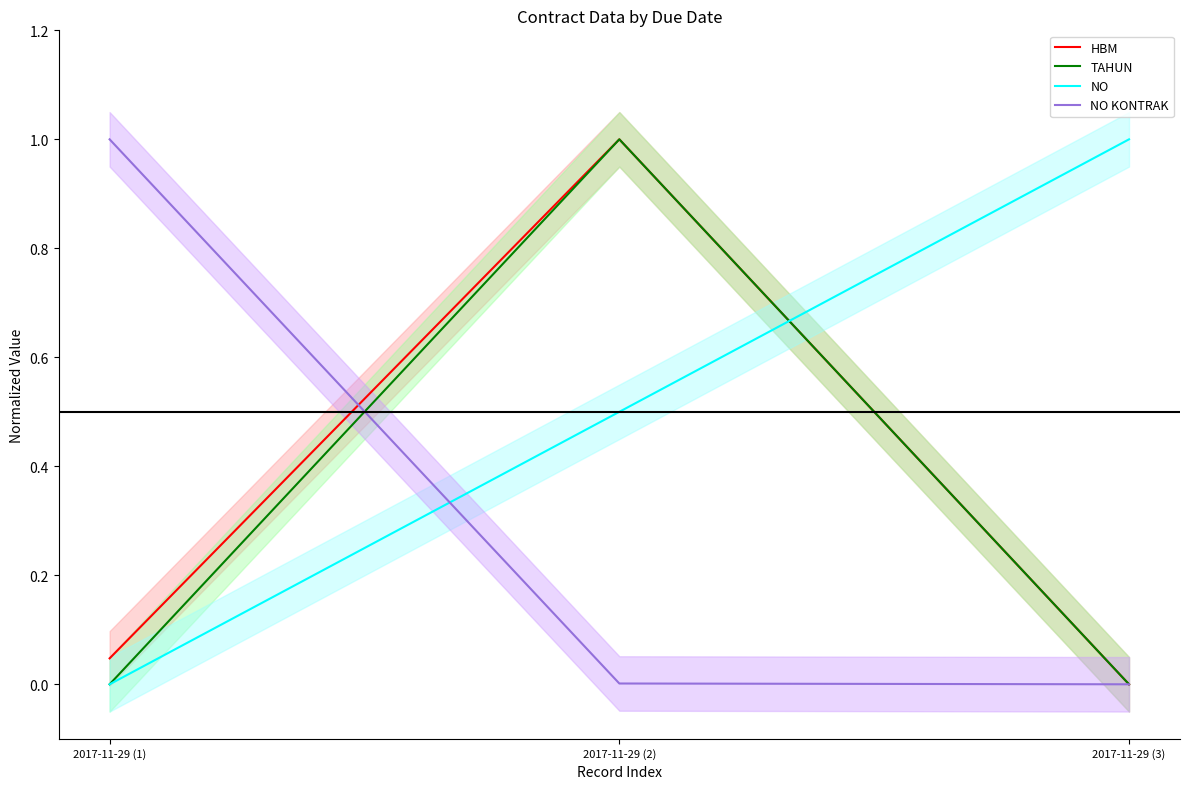

The value of NO at 2017-11-29 (3) is 1.0. True or false?

True